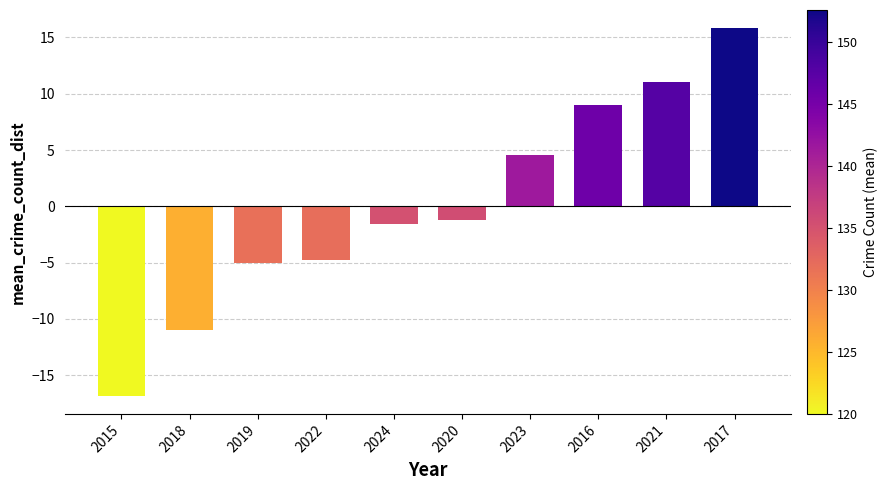

Which category has the highest value across all series?

2017